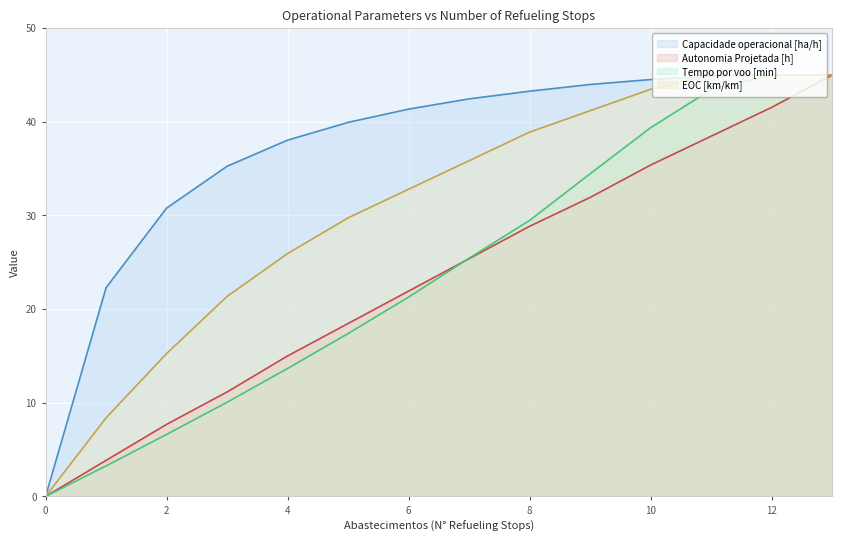

Reading left to right, extract all data points from this chart.

Capacidade operacional [ha/h]: 0.0	22.3	30.8	35.3	38.0	39.9	41.4	42.4	43.3	44.0	44.5	44.9	45.0	45.0
Autonomia Projetada [h]: 0.0	3.8	7.7	11.2	15.0	18.5	21.9	25.4	28.8	31.9	35.4	38.5	41.5	45.0
Tempo por voo [min]: 0.0	3.3	6.6	10.1	13.7	17.4	21.3	25.4	29.5	34.5	39.4	43.4	45.0	45.0
EOC [km/km]: 0.0	8.4	15.3	21.4	25.9	29.7	32.8	35.8	38.9	41.2	43.5	45.0	45.0	45.0